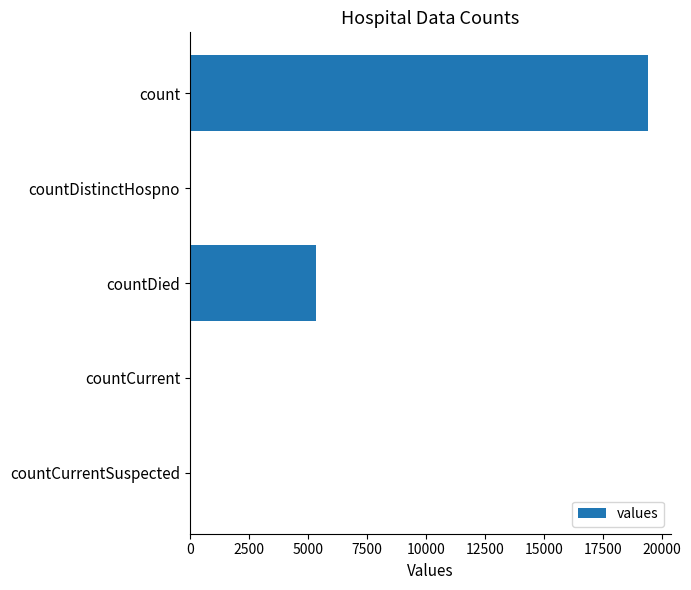

What is the sum of the values at countDied and count?

24777